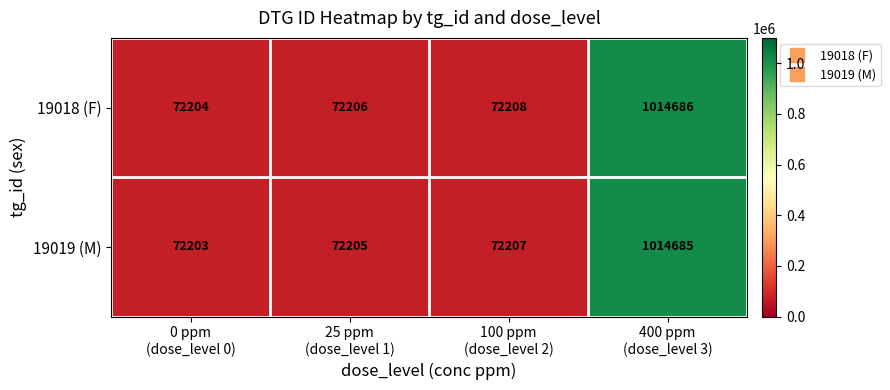

Reading left to right, extract all data points from this chart.

19018 (F): 72204	72206	72208	1014686
19019 (M): 72203	72205	72207	1014685